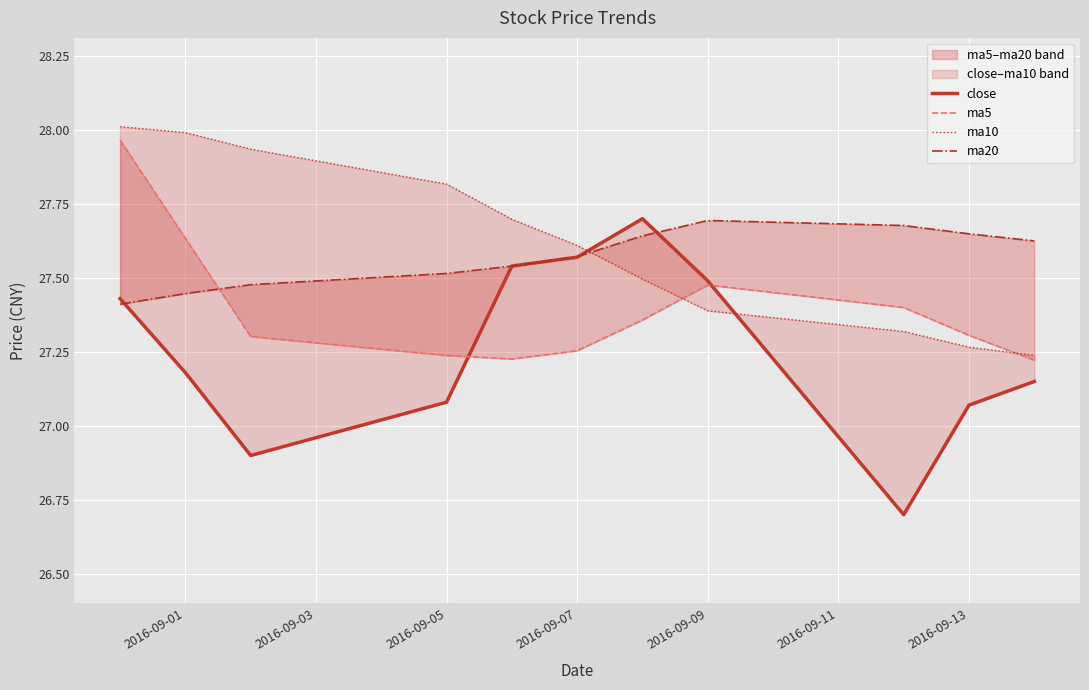

In ma20, how many points are higher than both neighbors (excluding endpoints)?

1